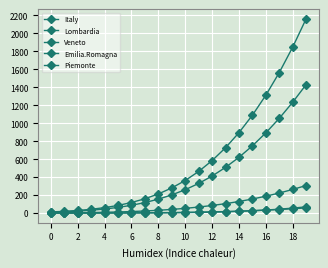

How many categories are shown in the chart?

20